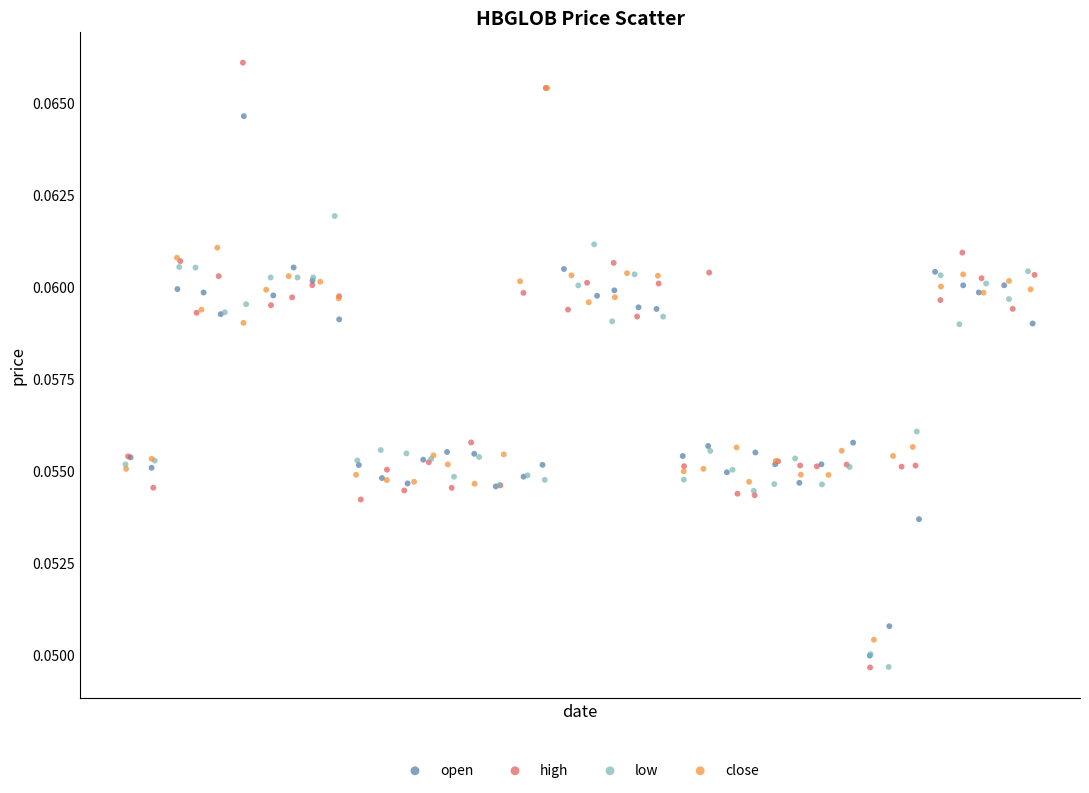

Which series has the widest spread of Y values?

high